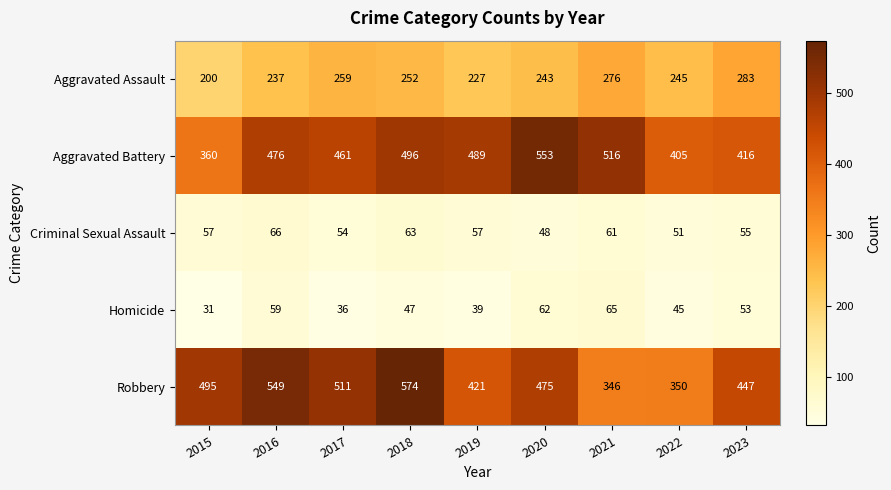

Is the value of Aggravated Assault at 2021 greater than the value of Homicide at 2019?

Yes